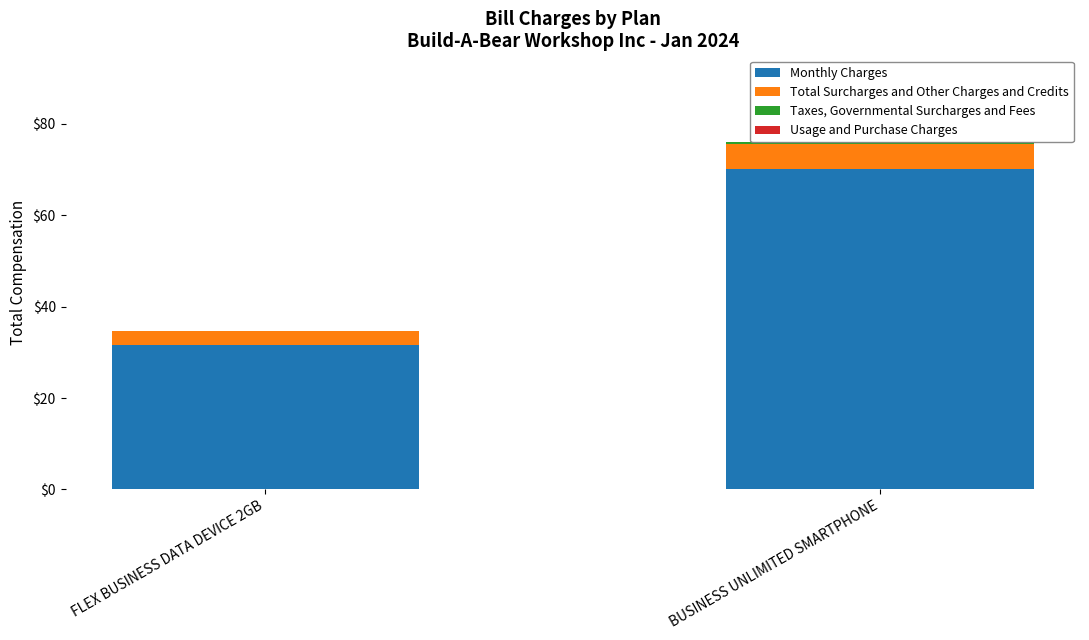

True or false: Taxes, Governmental Surcharges and Fees has a value of 0.4 at BUSINESS UNLIMITED SMARTPHONE.

True